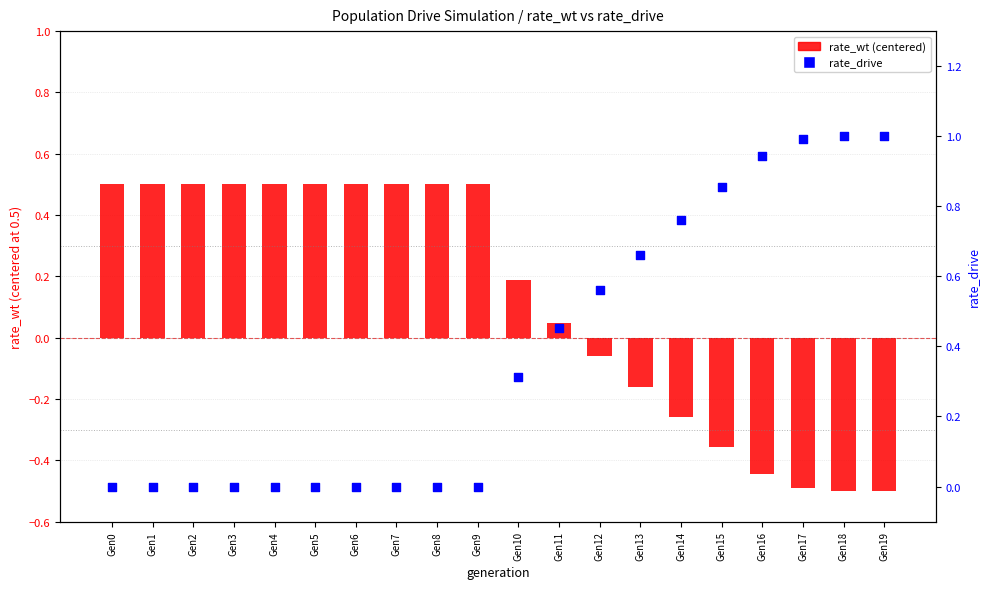

Which series reaches the minimum Y coordinate?

rate_wt (centered)